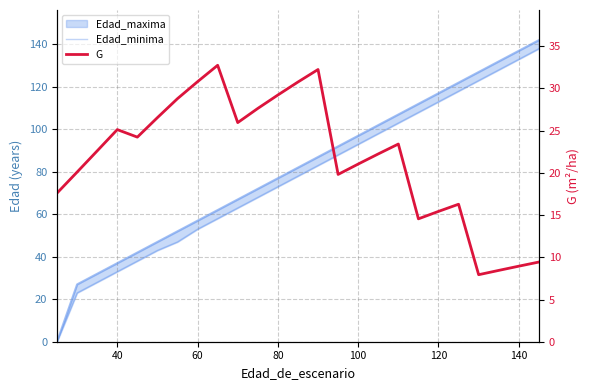

How many lines are shown in the chart?

2